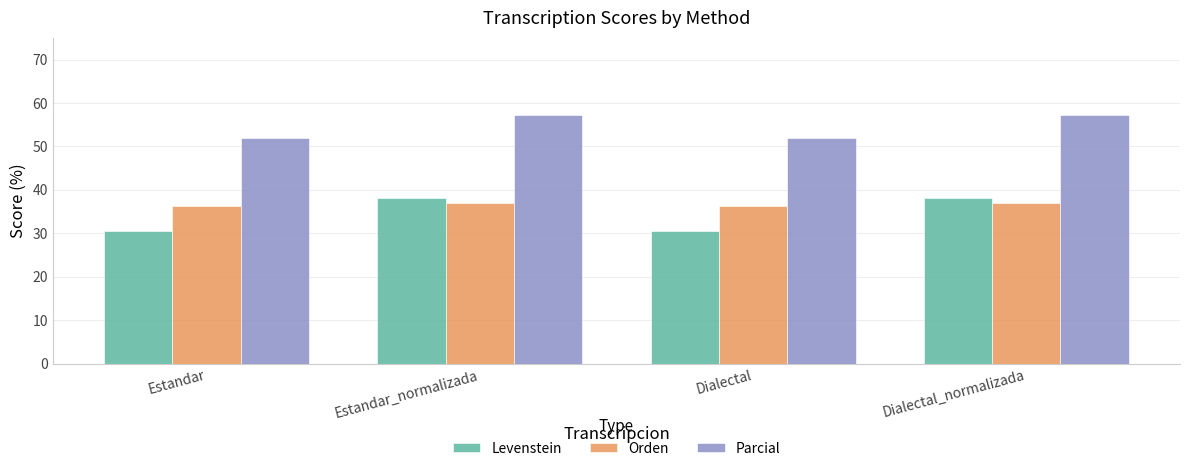

What is the label of the 1st bar from the right?

Dialectal_normalizada